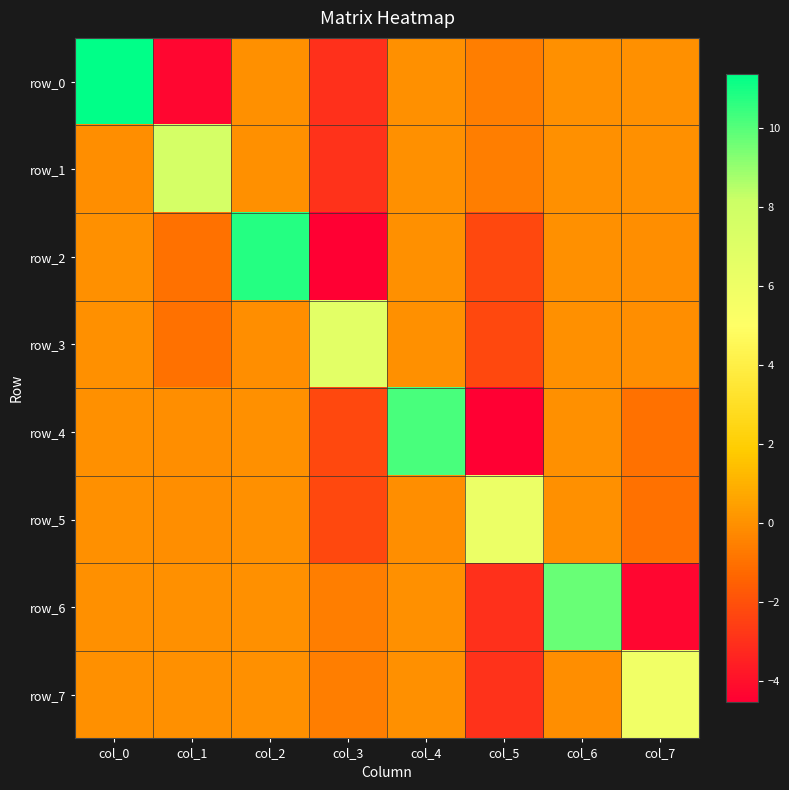

The row_0 series shows -0.0 at col_4. True or false?

True